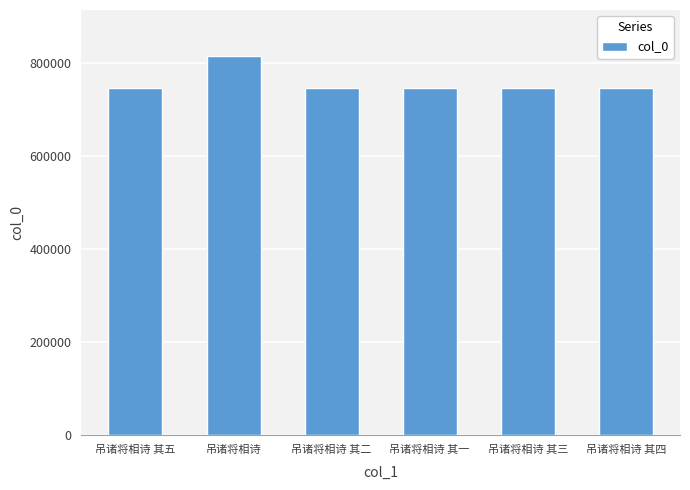

What is the difference between the values at 吊诸将相诗 and 吊诸将相诗 其四?

69247